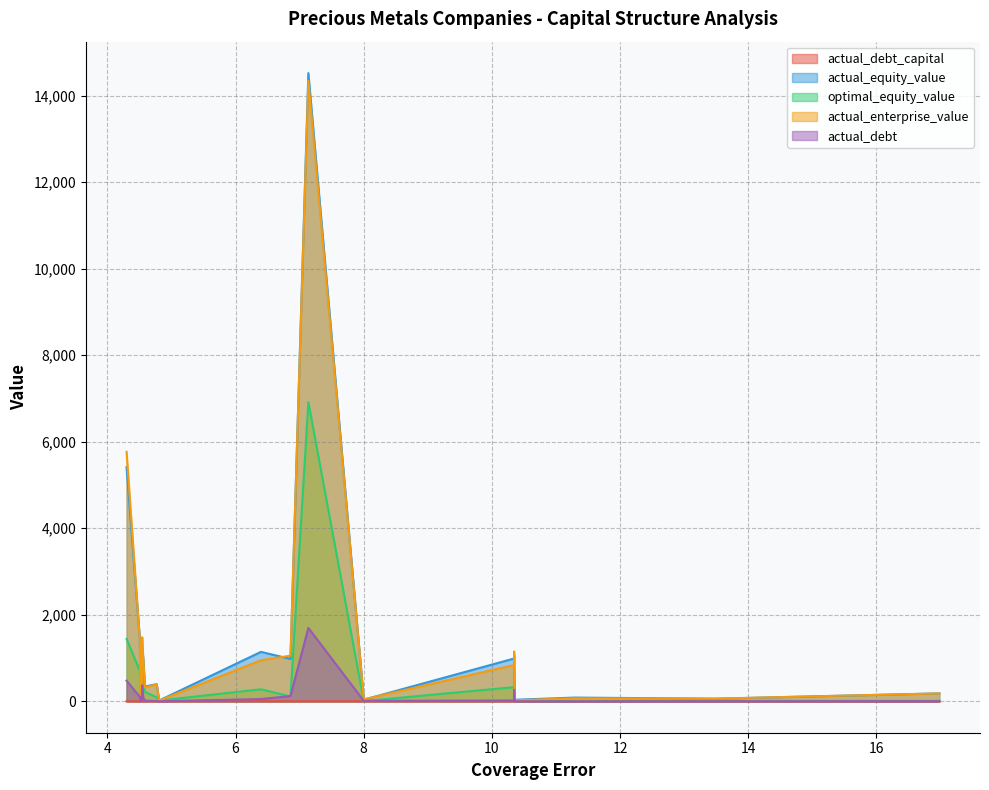

Which series has the largest range (max minus min)?

actual_equity_value